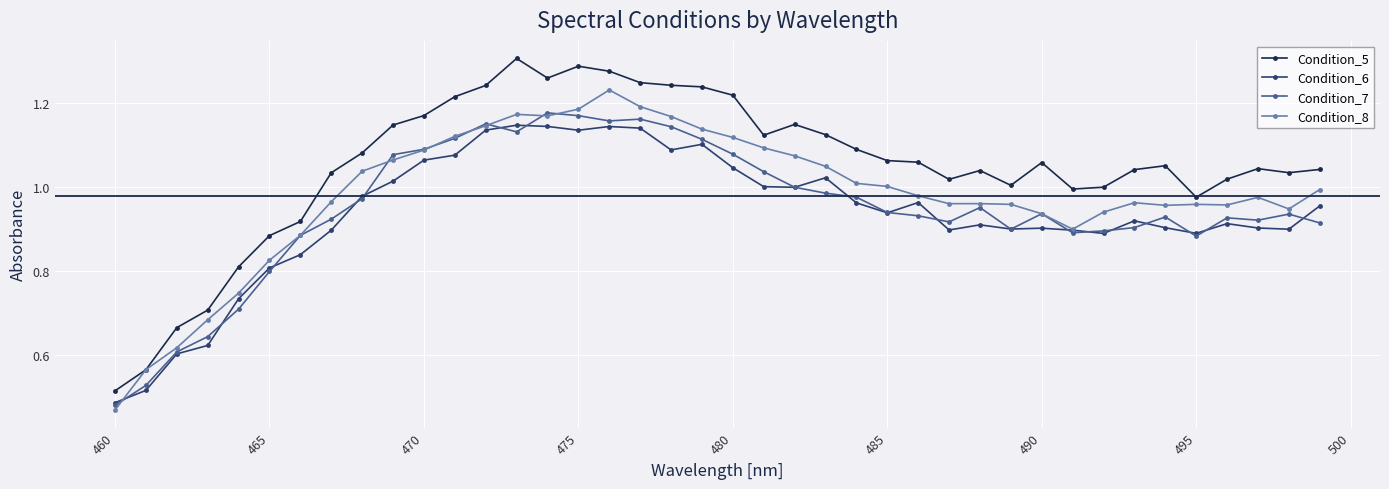

True or false: Condition_5 and Condition_7 intersect in this chart.

False